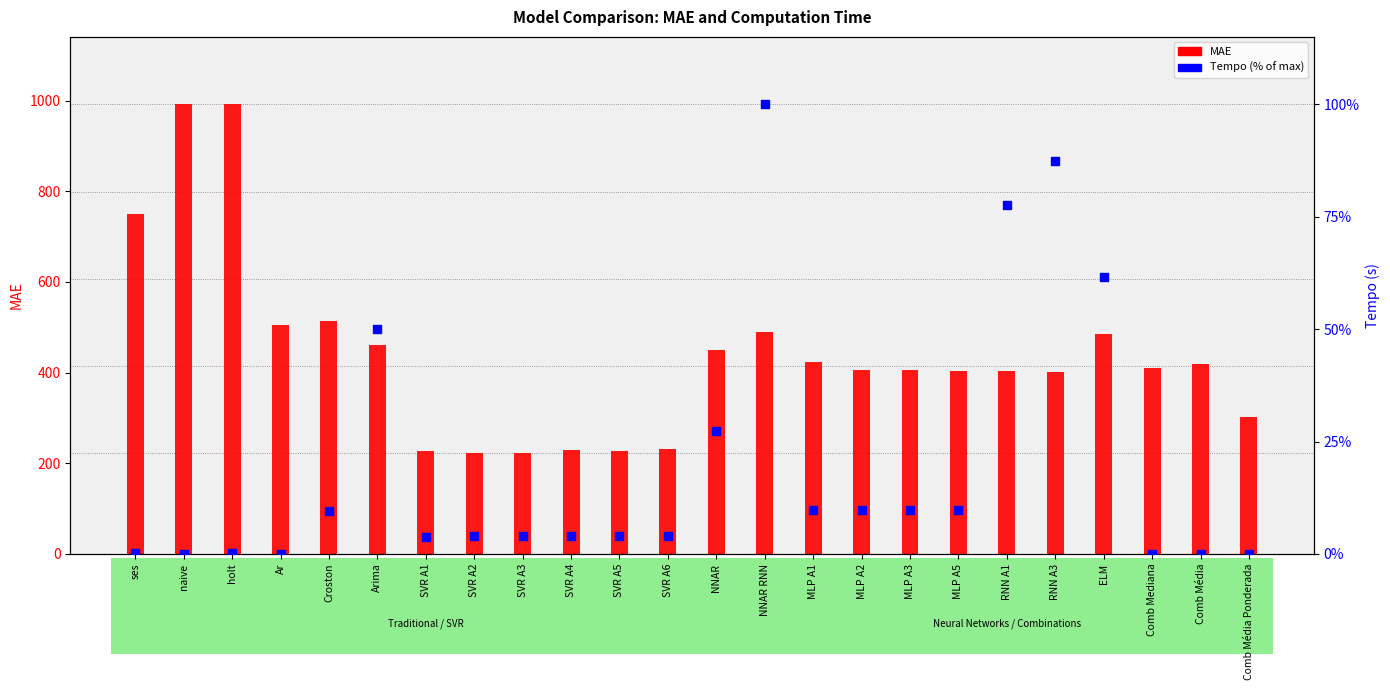

Which series has the largest Y range (max minus min)?

MAE